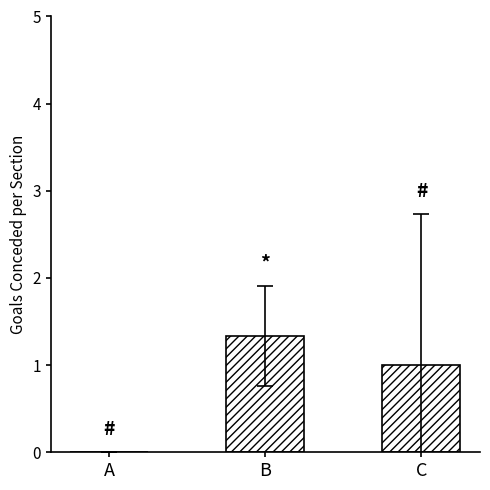

What is the change in value from B to C?

-0.3